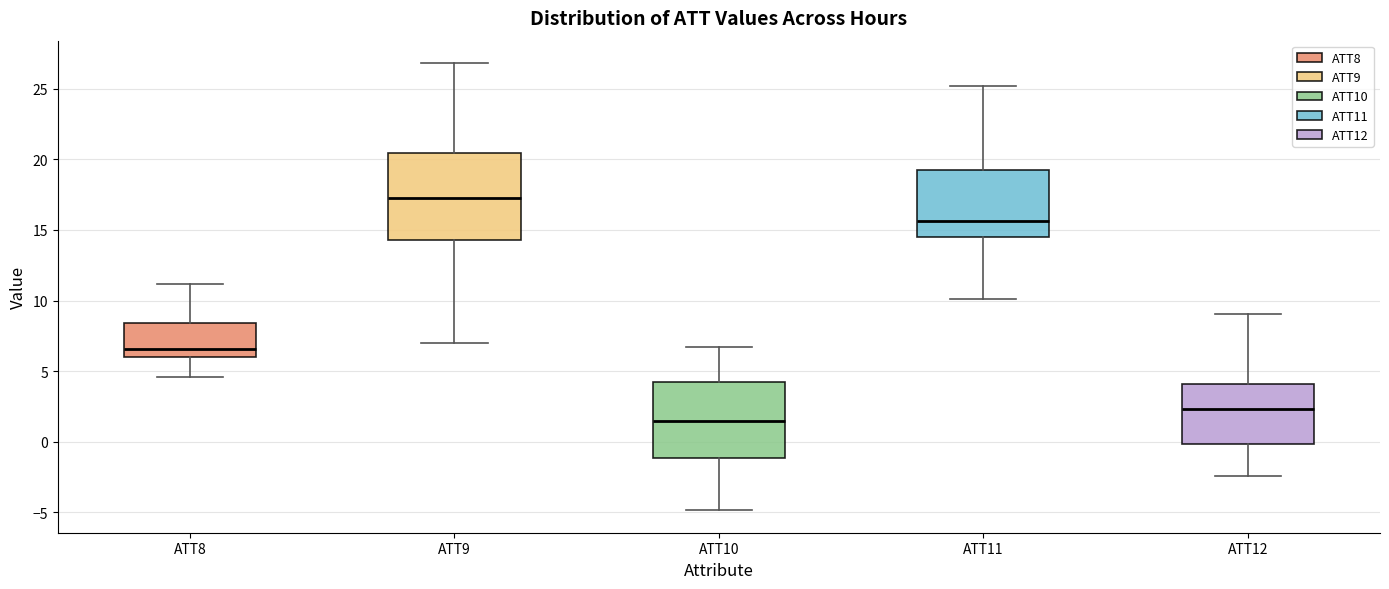

Reading left to right, read every box against the y-axis: the position of its median line, the range the box covers, and the ends of its whiskers. The values are not printed on the chart, so give them approximately, as read against the axis.

ATT8: median 6.5, box 6.0 to 8.5, whiskers 4.5 to 11.0
ATT9: median 17.5, box 14.5 to 20.5, whiskers 7.0 to 27.0
ATT10: median 1.5, box -1.0 to 4.5, whiskers -5.0 to 6.5
ATT11: median 15.5, box 14.5 to 19.5, whiskers 10.0 to 25.0
ATT12: median 2.5, box 0.0 to 4.0, whiskers -2.5 to 9.0